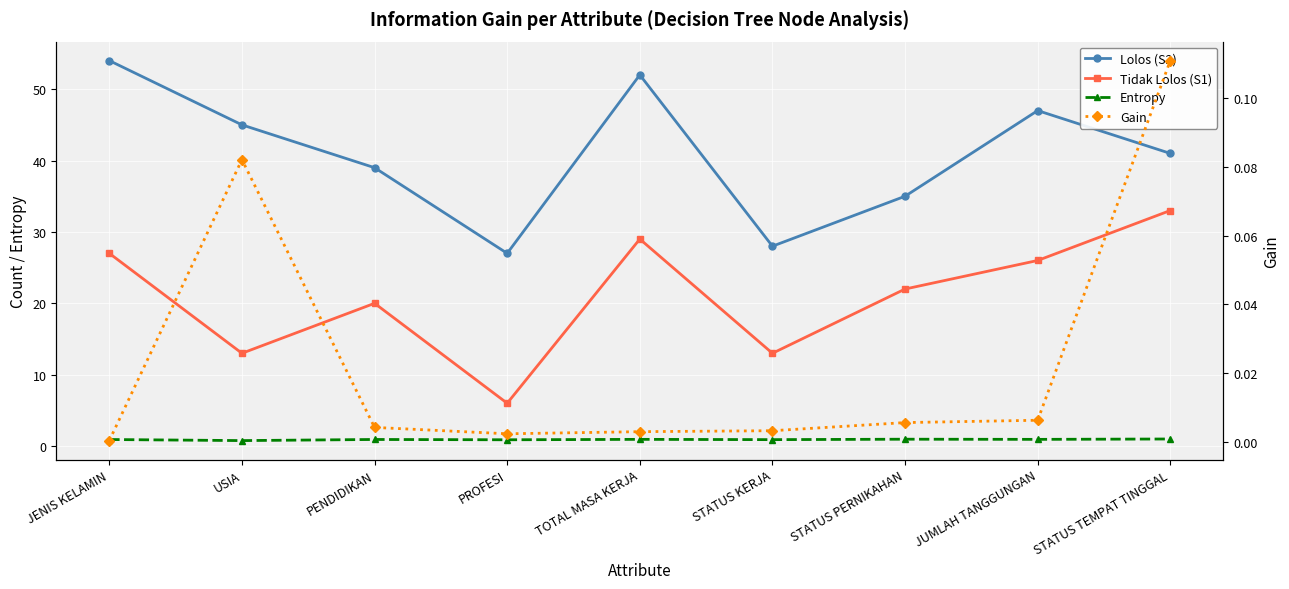

At how many categories does at least one series exceed 43?

4